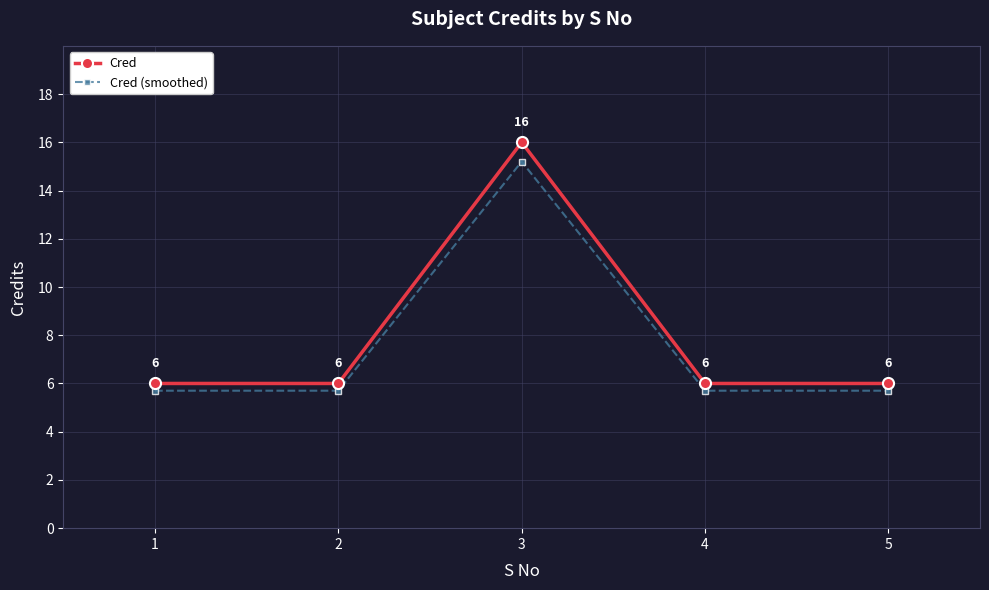

What is the lowest value of the Cred (smoothed) series?

5.7